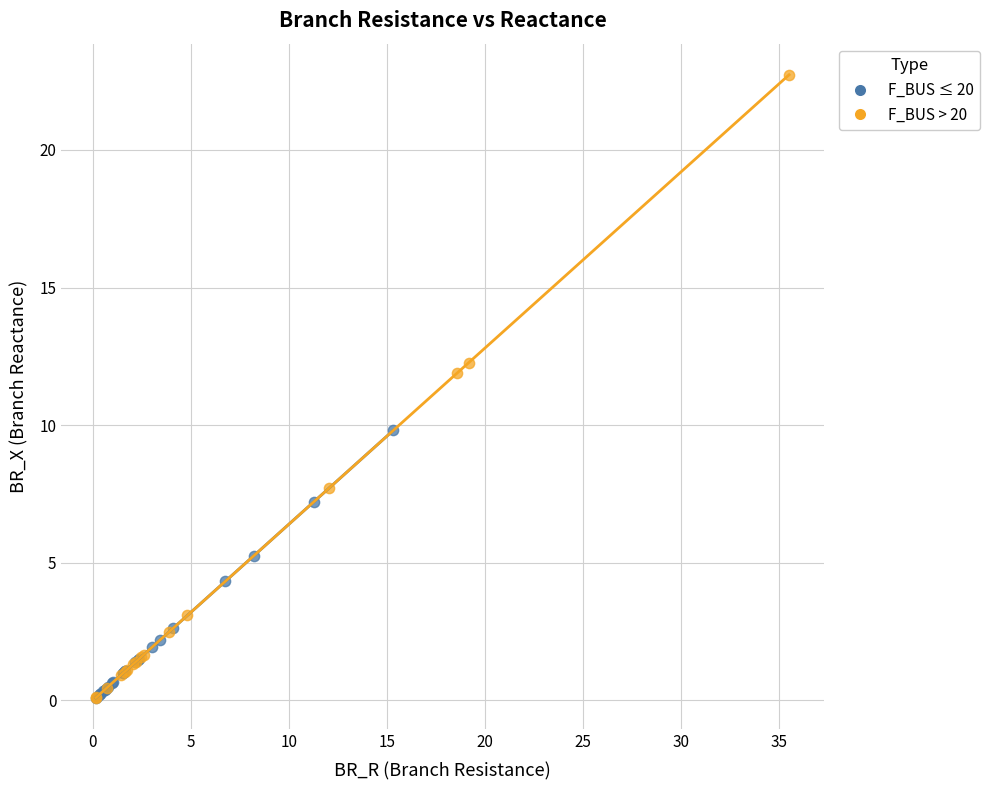

Which series has the largest Y range (max minus min)?

F_BUS > 20